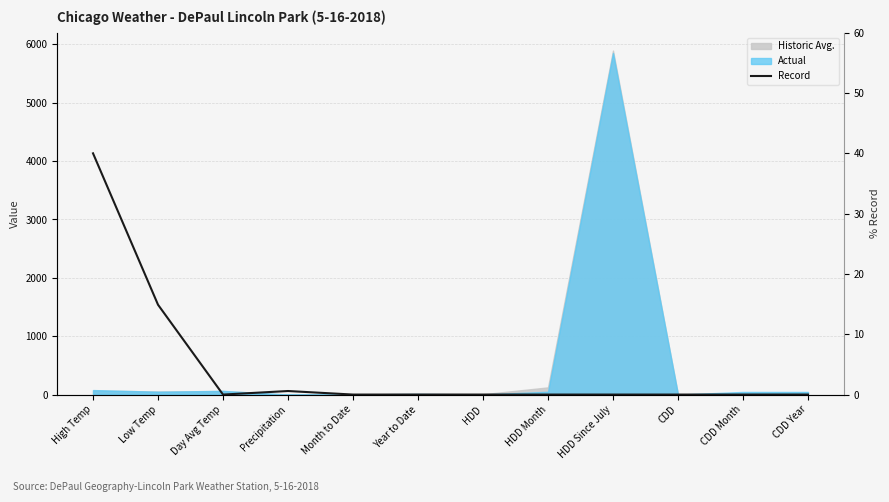

Does the chart display data point markers on the line(s)?

No